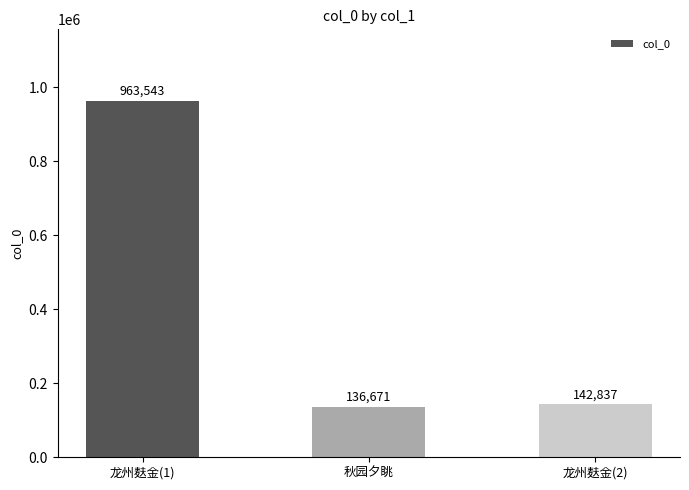

Reading left to right, transcribe all the data shown in this chart.

龙州麸金(1)=963543	秋园夕眺=136671	龙州麸金(2)=142837